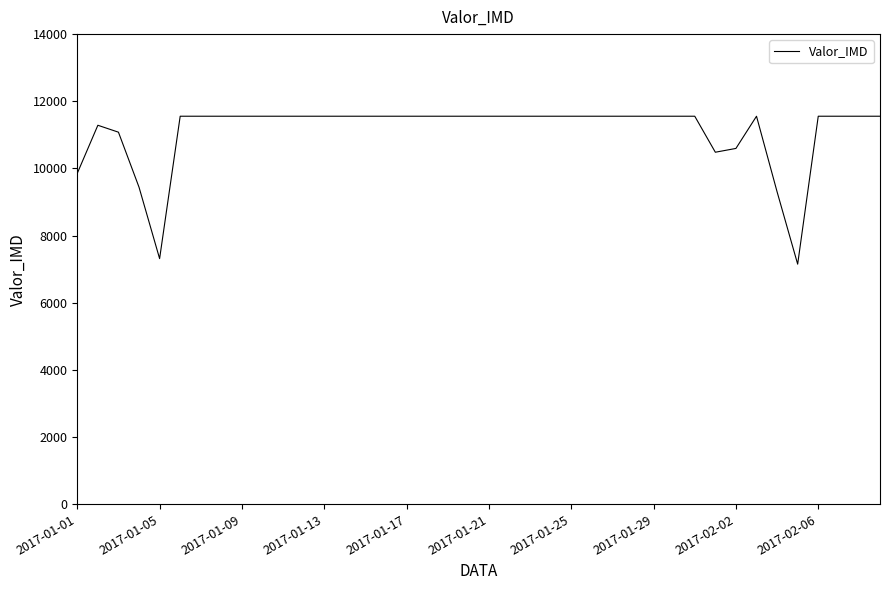

What is the difference between the maximum and minimum values?

4406.3